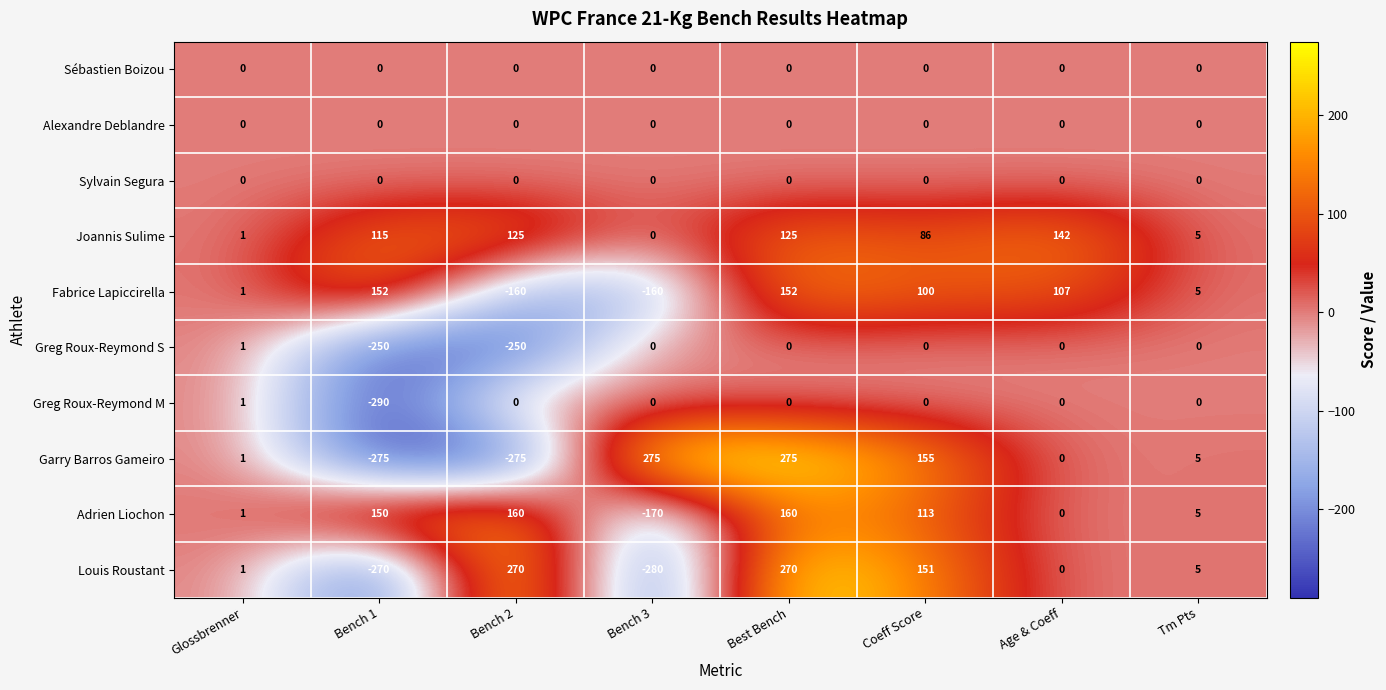

What is the total value across all series at Bench 1?

-668